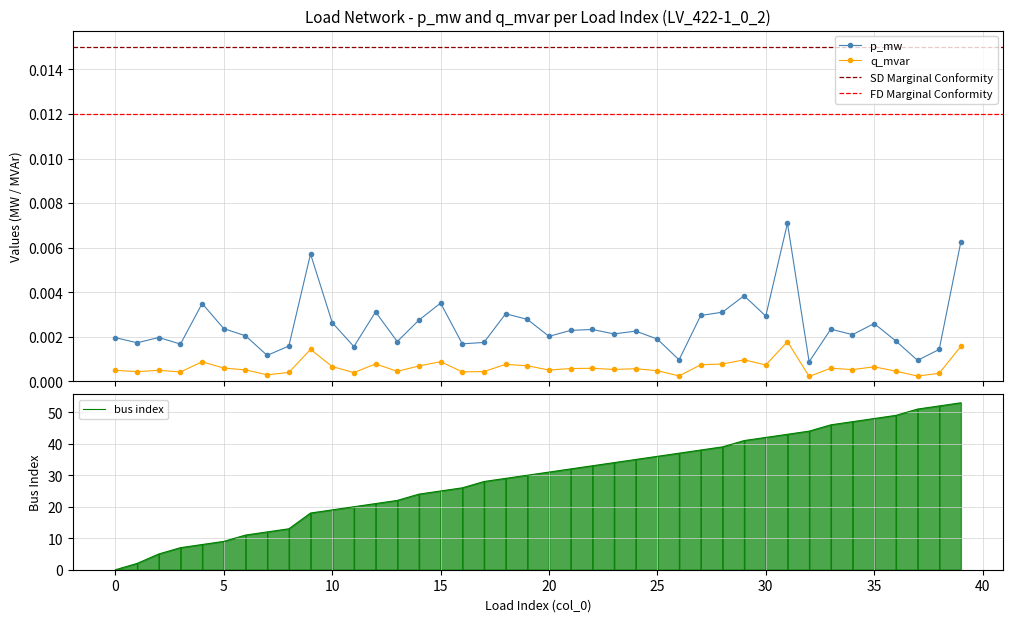

Rank the series by their average value, from highest to lowest.

p_mw, q_mvar